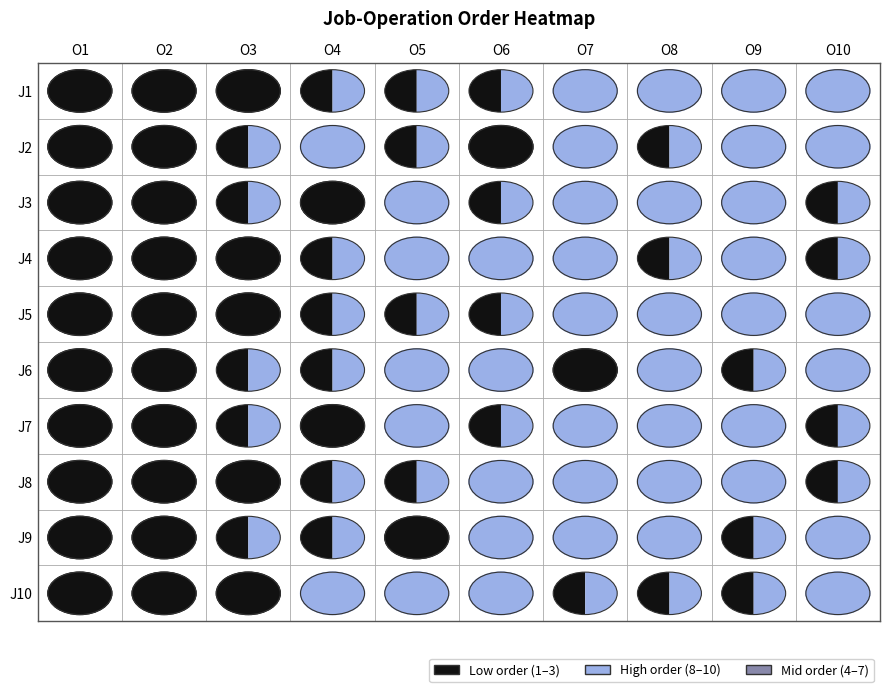

At which label does J1 first exceed 6?

O7